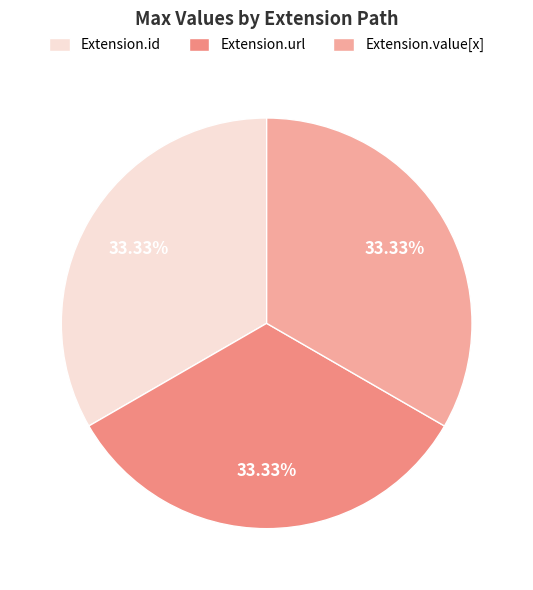

Does Extension.url account for over 50% of the chart?

No